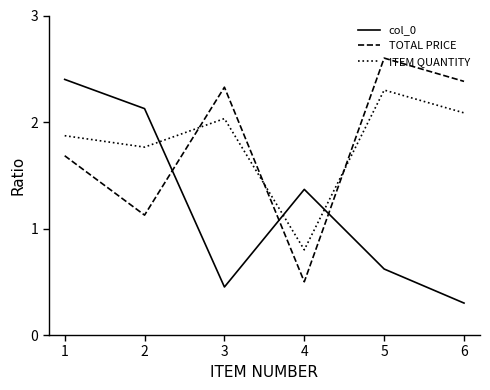

The col_0 series shows 0.2 at 3. True or false?

False